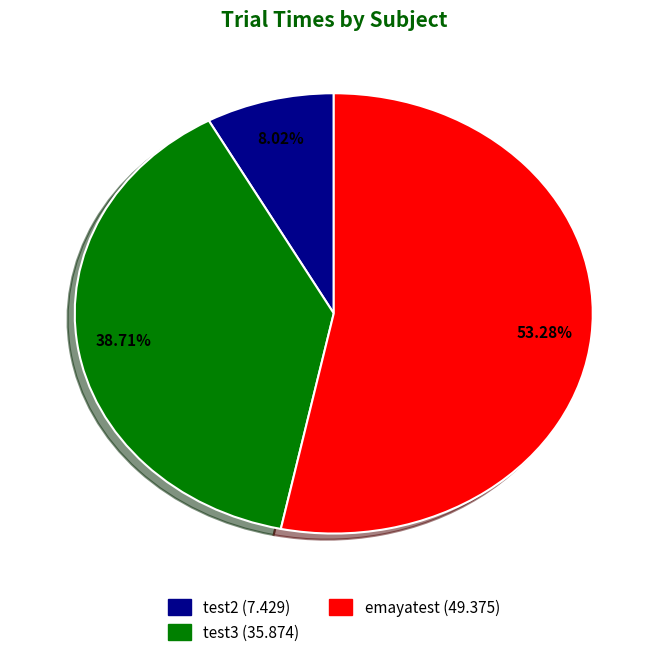

Does any single category account for the majority?

Yes